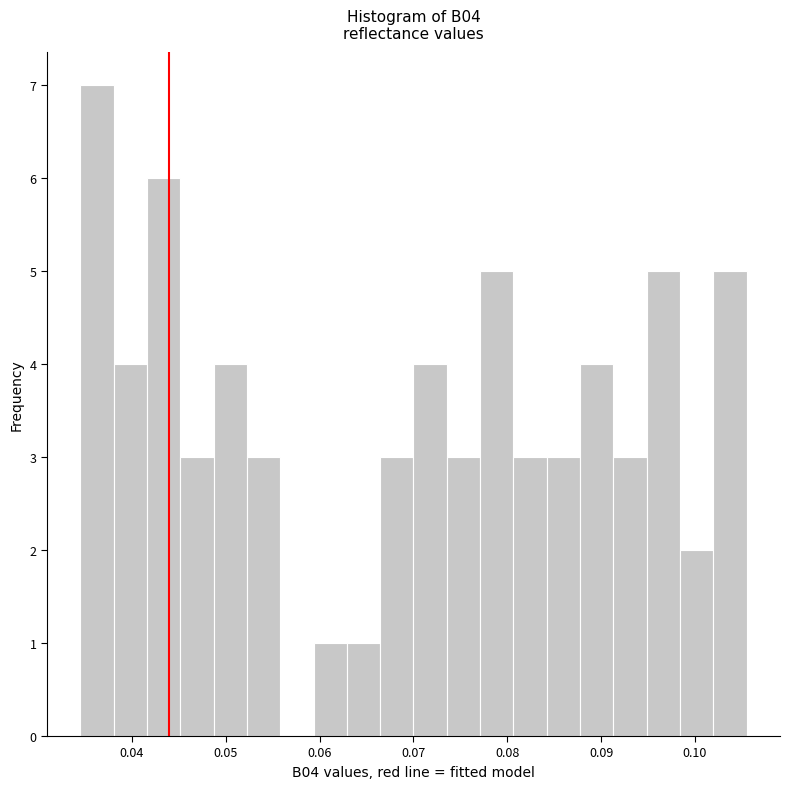

Read against the x-axis, roughly where is the centre of the tallest bar?

0.036